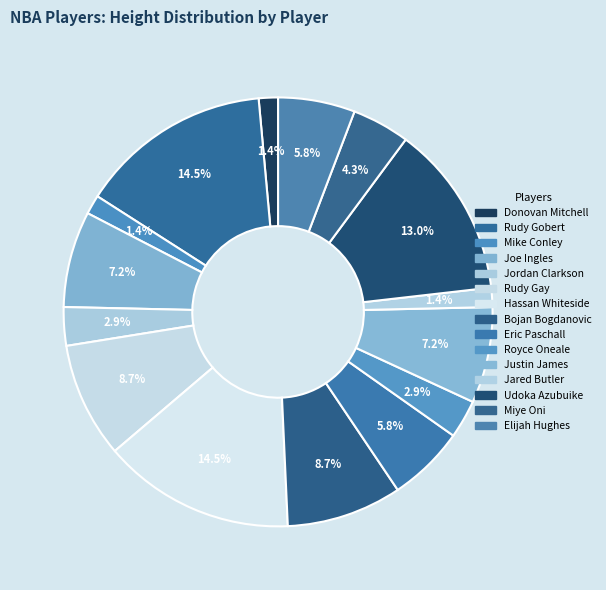

Is Donovan Mitchell the majority of the pie?

No